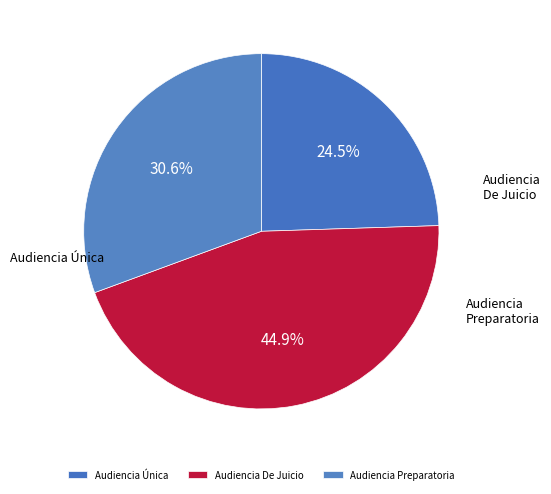

Is it true that Audiencia De Juicio is 37% of the pie?

False